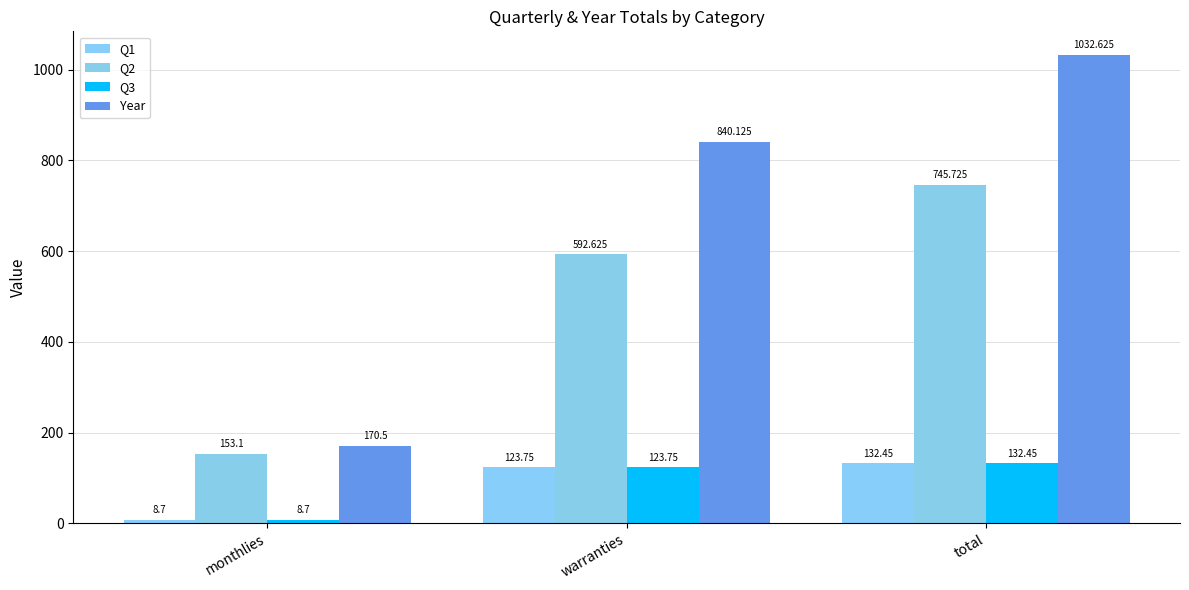

How many categories are shown in the chart?

3